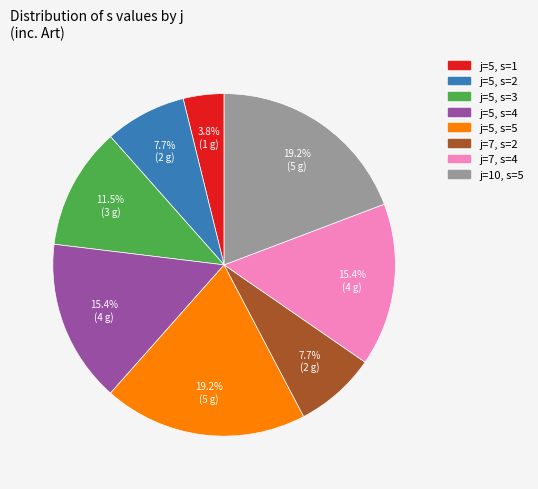

Is there any slice that represents more than half of the pie?

No